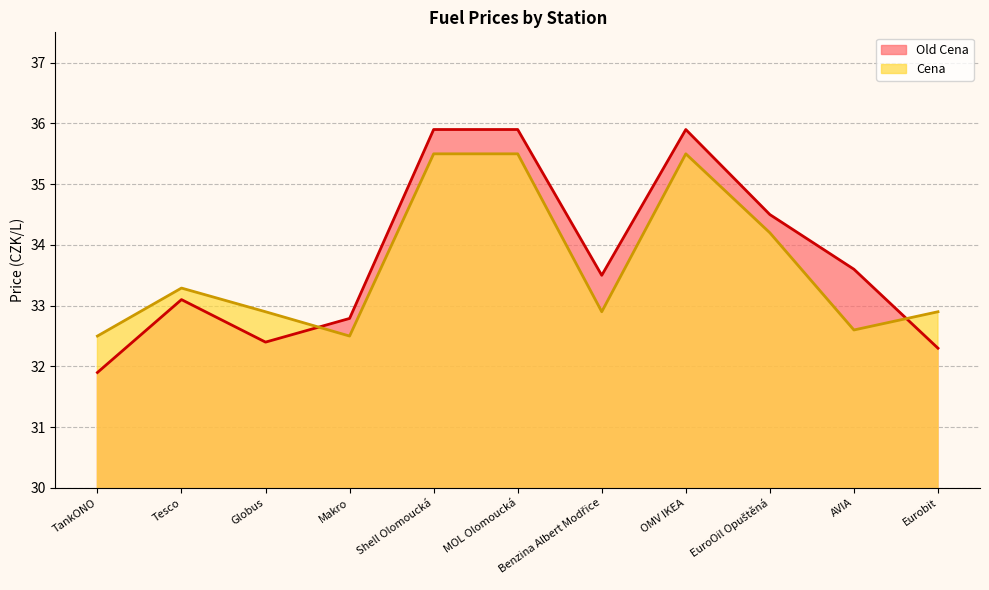

Reading left to right, what are all the values shown in this chart?

Old Cena: TankONO=31.9	Tesco=33.1	Globus=32.4	Makro=32.8	Shell Olomoucká=35.9	MOL Olomoucká=35.9	Benzina Albert Modřice=33.5	OMV IKEA=35.9	EuroOil Opuštěná=34.5	AVIA=33.6	Eurobit=32.3
Cena: TankONO=32.5	Tesco=33.3	Globus=32.9	Makro=32.5	Shell Olomoucká=35.5	MOL Olomoucká=35.5	Benzina Albert Modřice=32.9	OMV IKEA=35.5	EuroOil Opuštěná=34.2	AVIA=32.6	Eurobit=32.9